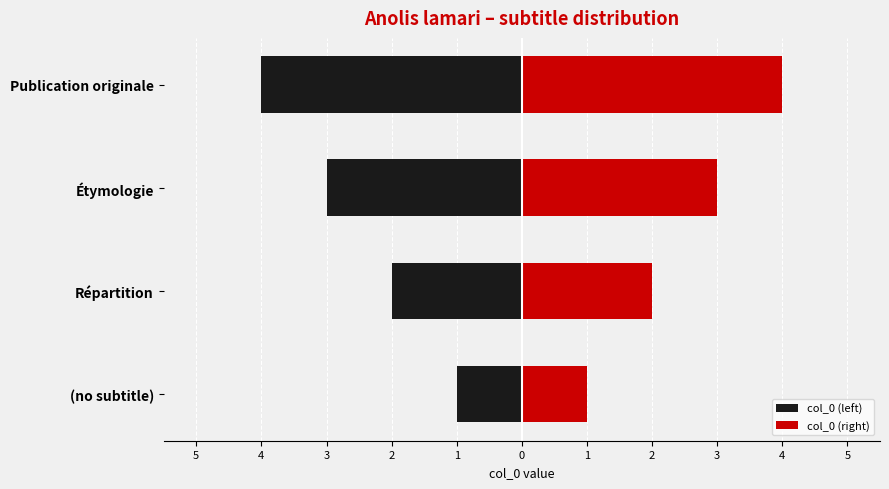

Between (no subtitle) and Publication originale, which series saw the biggest shift?

col_0 (left)